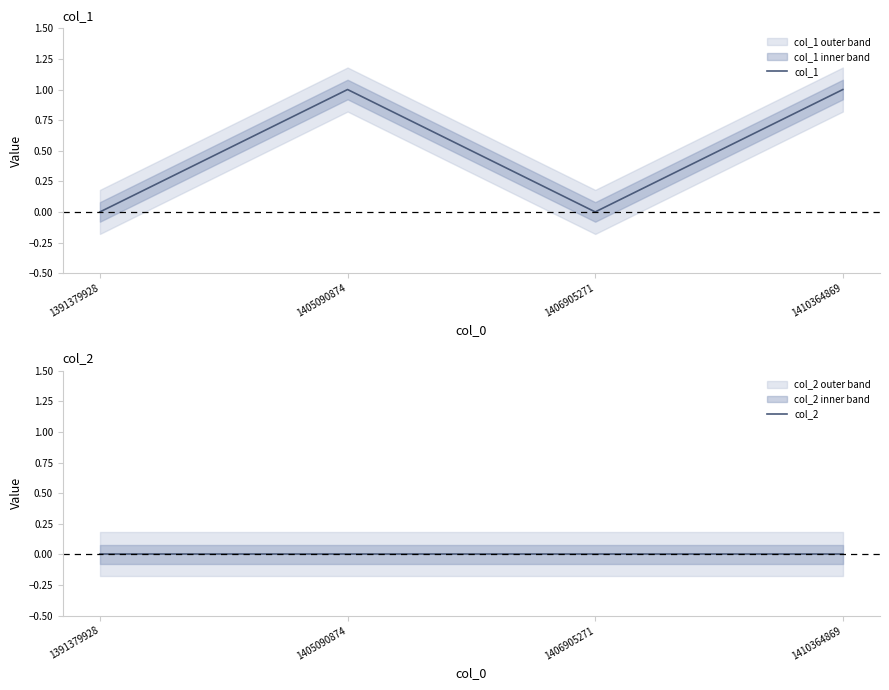

Reading right to left, extract all data points from this chart.

col_1: 1	0	1	0
col_2: 0	0	0	0